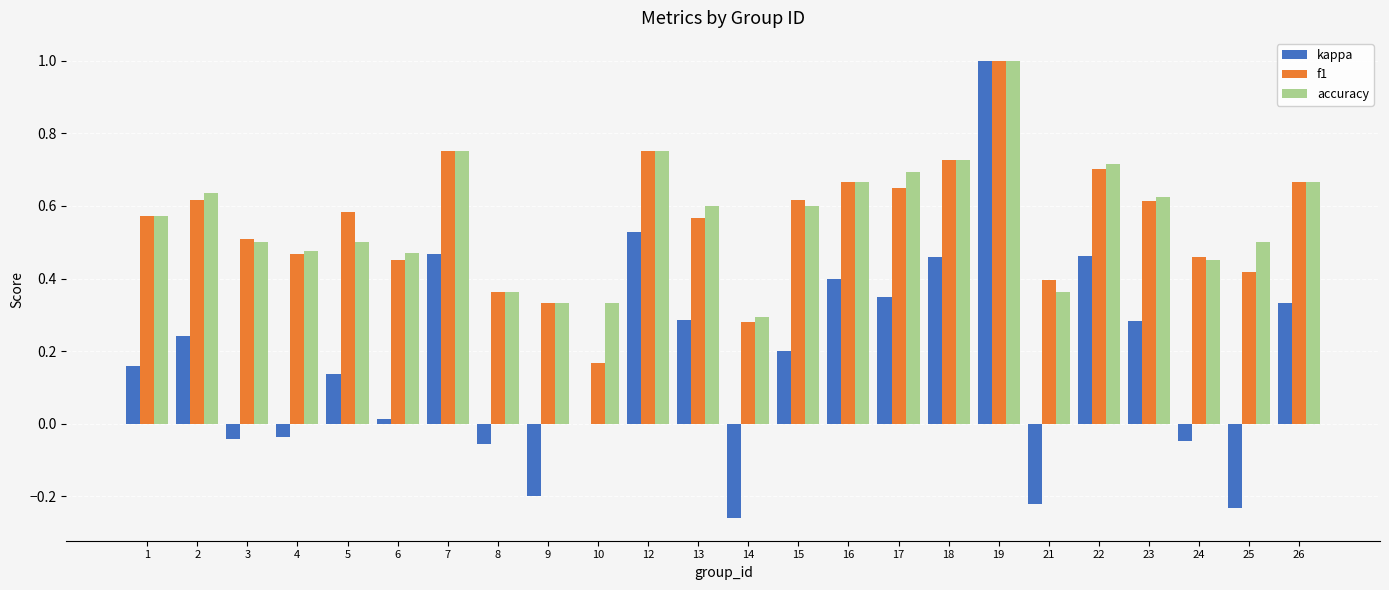

Between 4 and 7, which series saw the biggest shift?

kappa